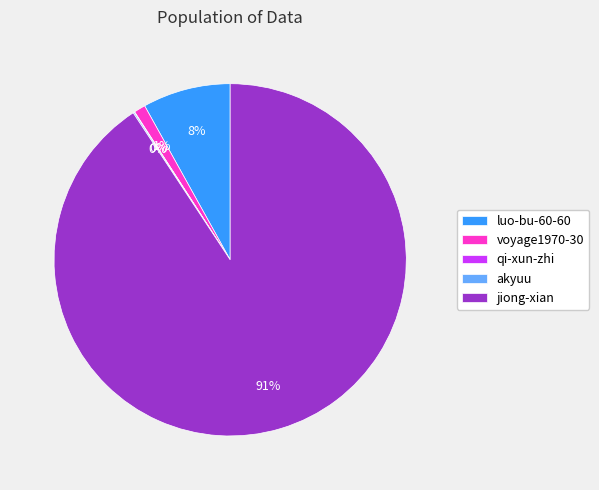

The jiong-xian slice represents 99% of the pie. True or false?

False